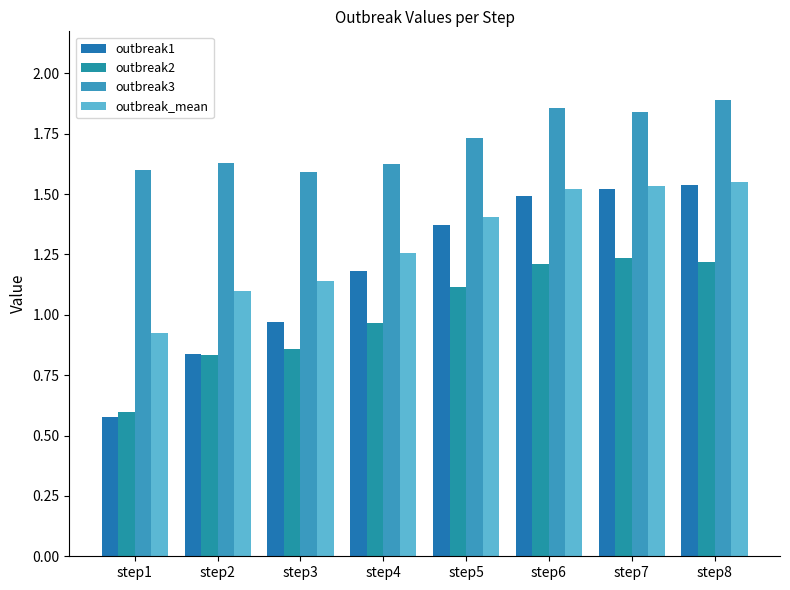

At step3, list the series in order from largest to smallest.

outbreak3, outbreak_mean, outbreak1, outbreak2